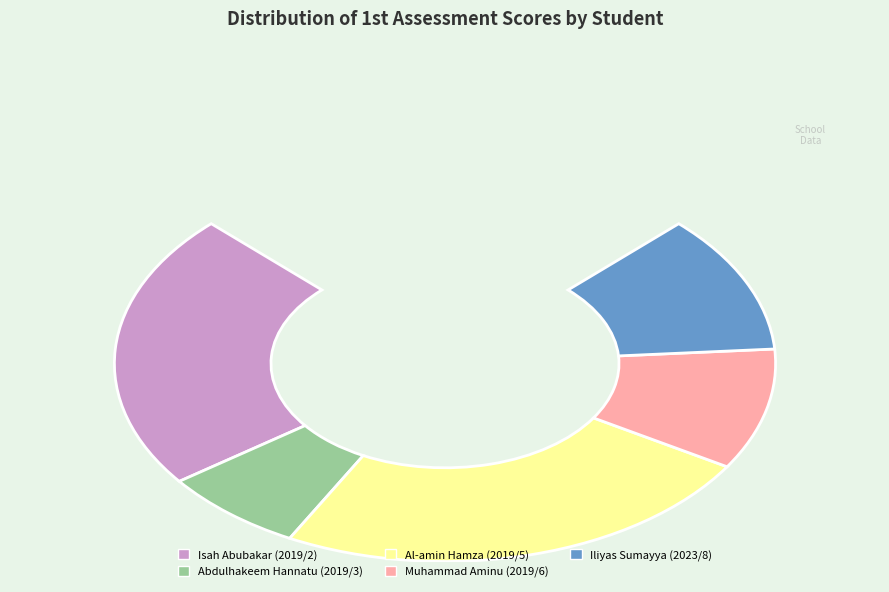

To the nearest percent, what is the combined percentage of ISCHOOL/2023/8 and ISCHOOL/2019/2?

45%